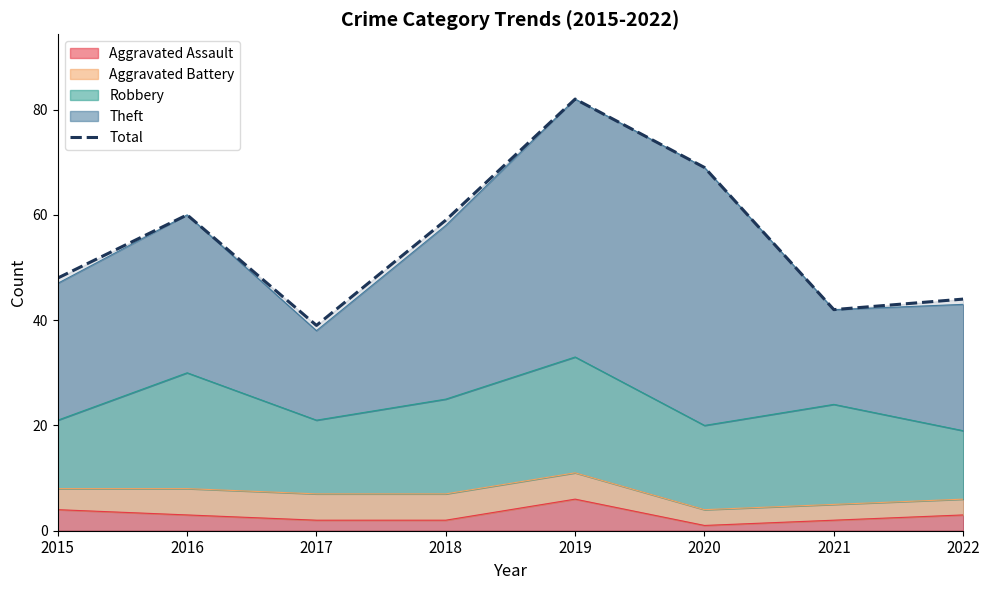

What is the sum of all values?

443